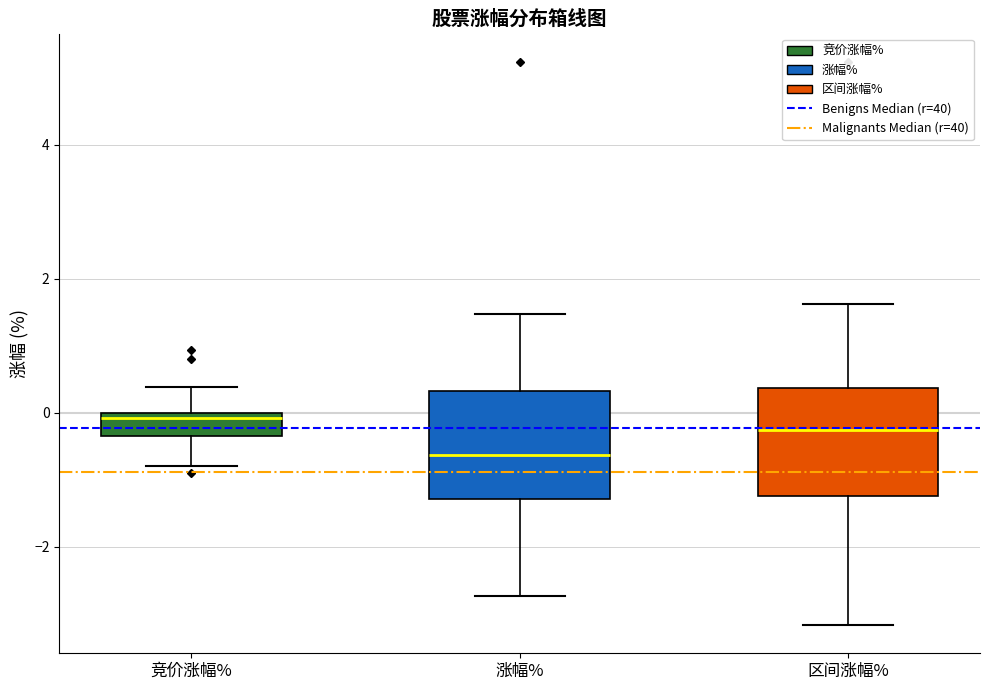

Reading left to right, read every box against the y-axis: the position of its median line, the range the box covers, and the ends of its whiskers. The values are not printed on the chart, so give them approximately, as read against the axis.

竞价涨幅%: median 0.0 (just below the box's upper edge), box -0.4 to 0.0, whiskers -0.8 to 0.4
涨幅%: median -0.6, box -1.2 to 0.4, whiskers -2.8 to 1.4
区间涨幅%: median -0.2, box -1.2 to 0.4, whiskers -3.2 to 1.6